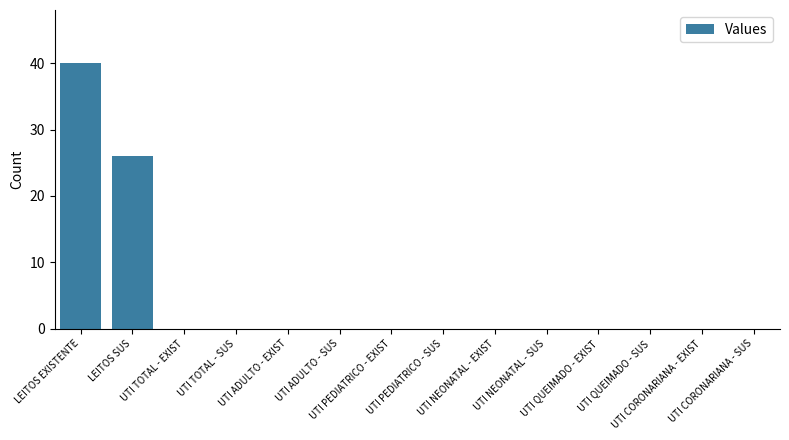

What is the sum of all values?

66